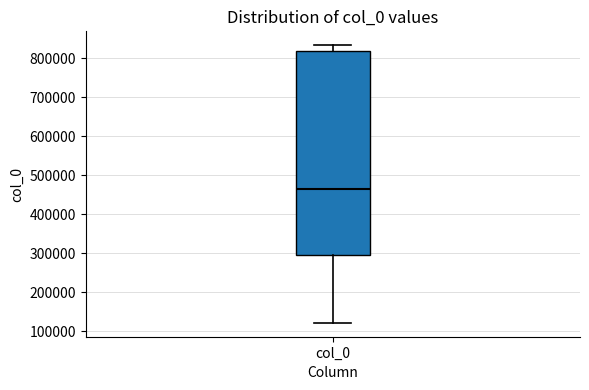

Read this box plot against the y-axis: the position of the median line, the range covered by the box, and the ends of both whiskers. The values are not printed on the chart, so give them approximately, as read against the axis.

median 460000, box 290000 to 820000, whiskers 120000 to 830000